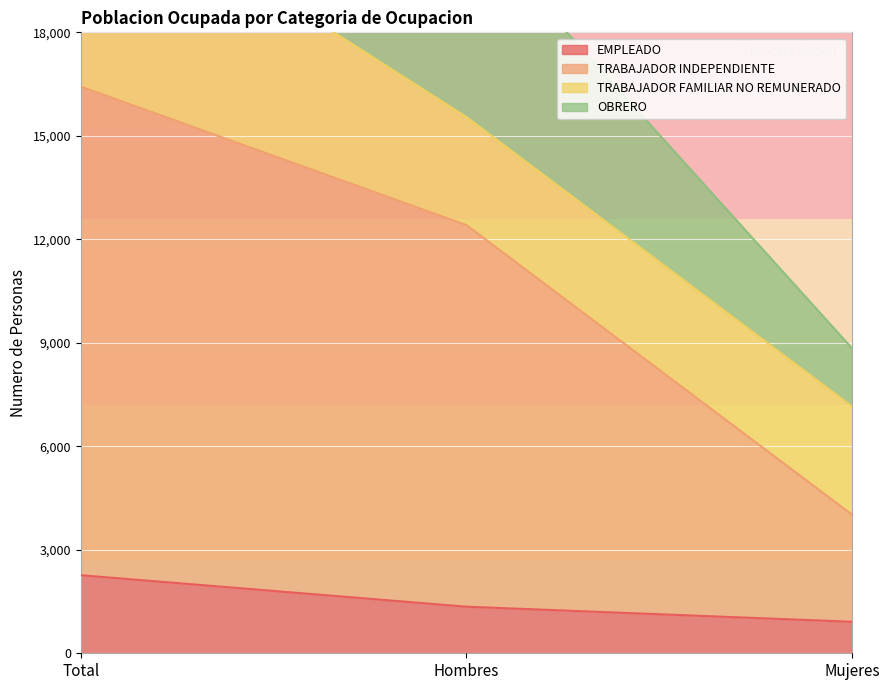

The OBRERO series shows 13276 at Hombres. True or false?

False